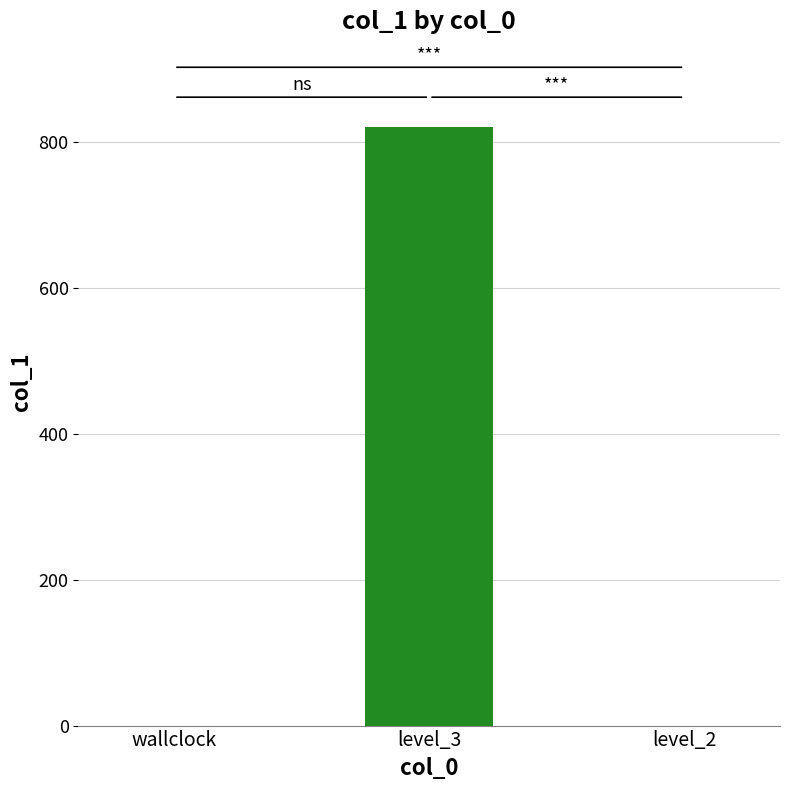

Is it true that the value at level_2 is 0.0?

True